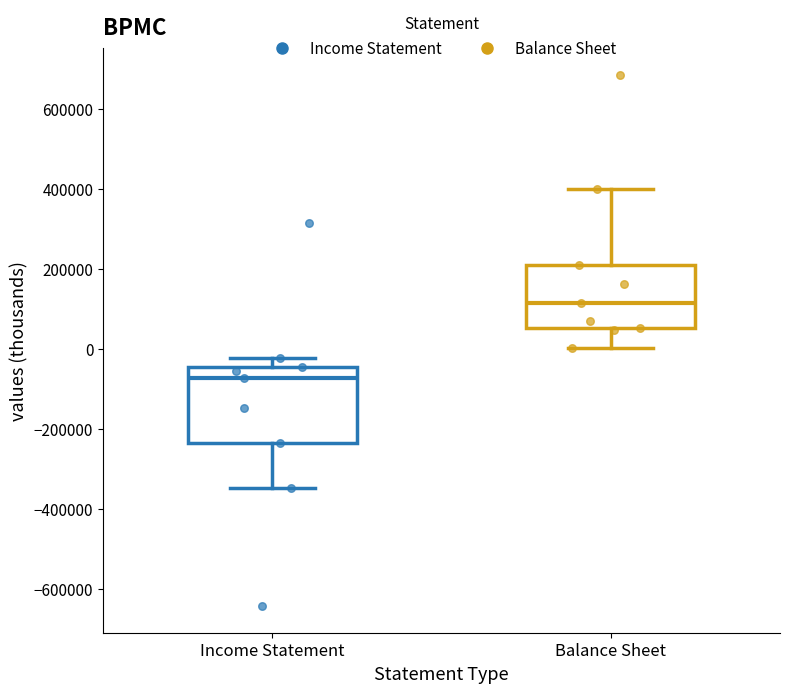

Where is the lower edge of the box for Income Statement on the y-axis? The values are not printed on the chart, so give them approximately, as read against the axis.

-240000